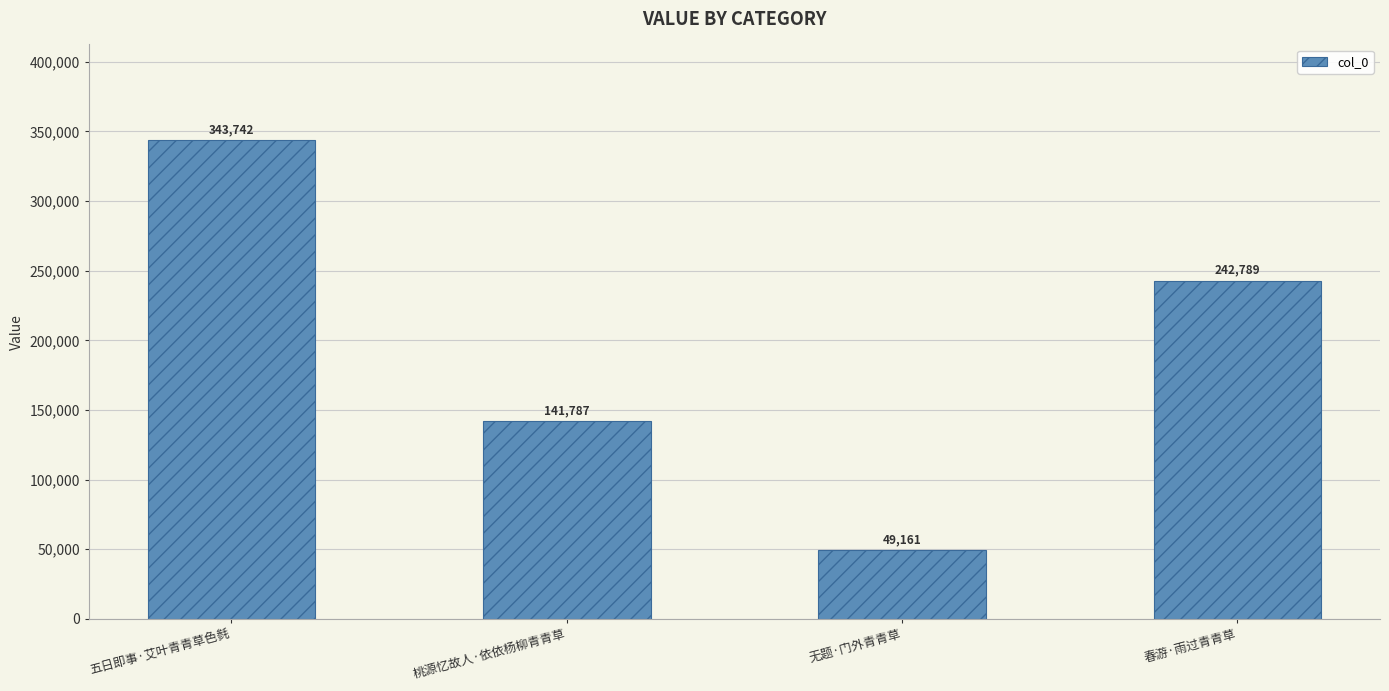

What value does the data have at 桃源忆故人·依依杨柳青青草, to the nearest 10?

141790